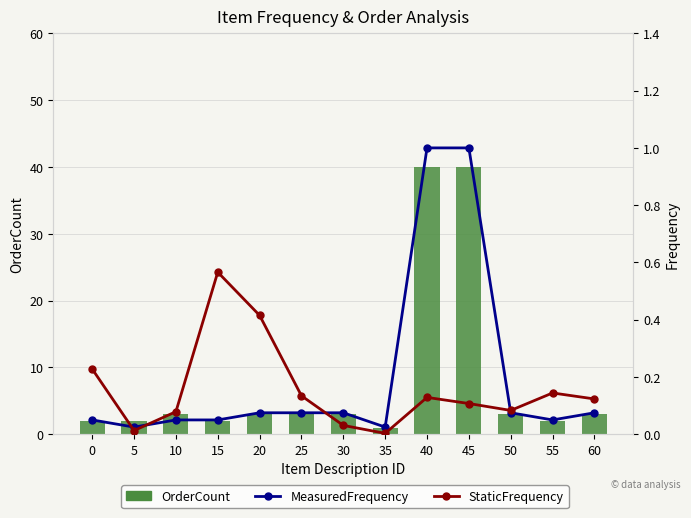

Reading left to right, list all the values displayed in this chart.

OrderCount: 2.0	2.0	3.0	2.0	3.0	3.0	3.0	1.0	40.0	40.0	3.0	2.0	3.0
MeasuredFrequency: 0.1	0.0	0.1	0.1	0.1	0.1	0.1	0.0	1.0	1.0	0.1	0.1	0.1
StaticFrequency: 0.2	0.0	0.1	0.6	0.4	0.1	0.0	0.0	0.1	0.1	0.1	0.1	0.1